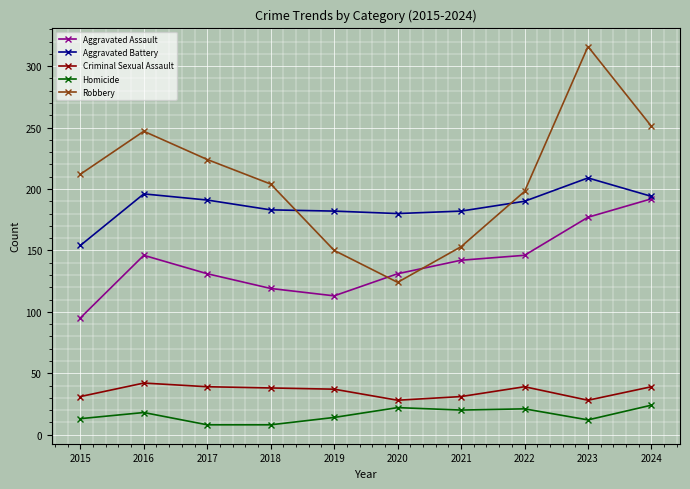

What is the minimum value shown in the chart?

8